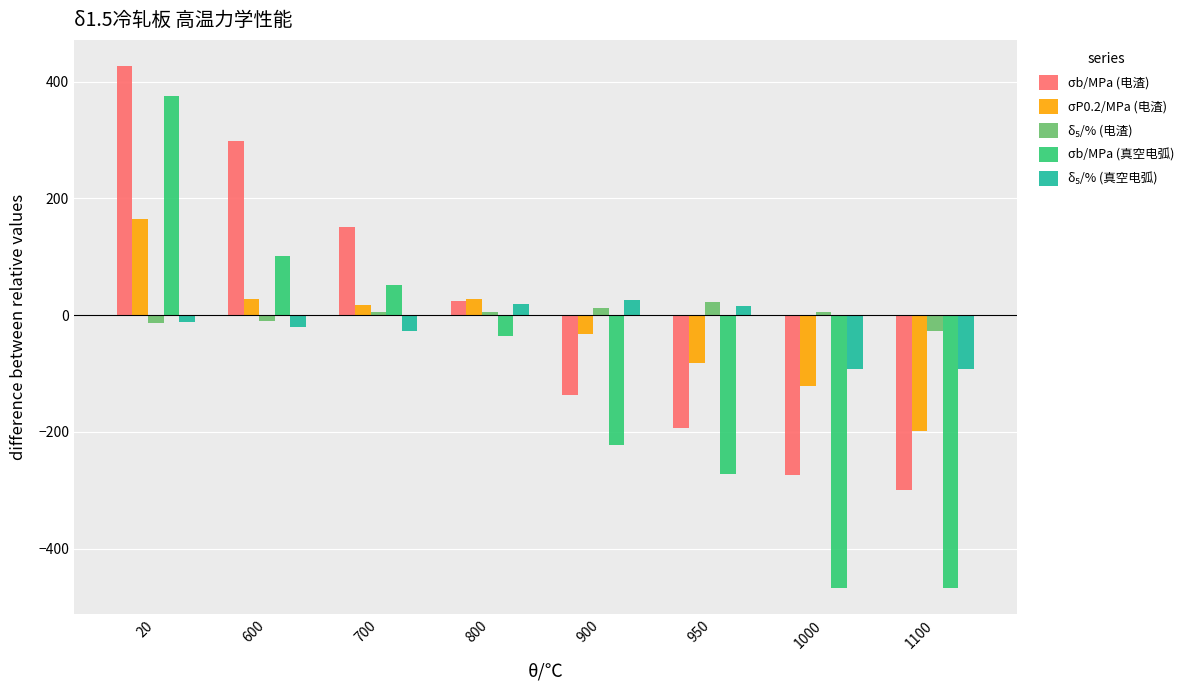

What is the average value of the σP0.2/MPa (电渣) series?

-24.9